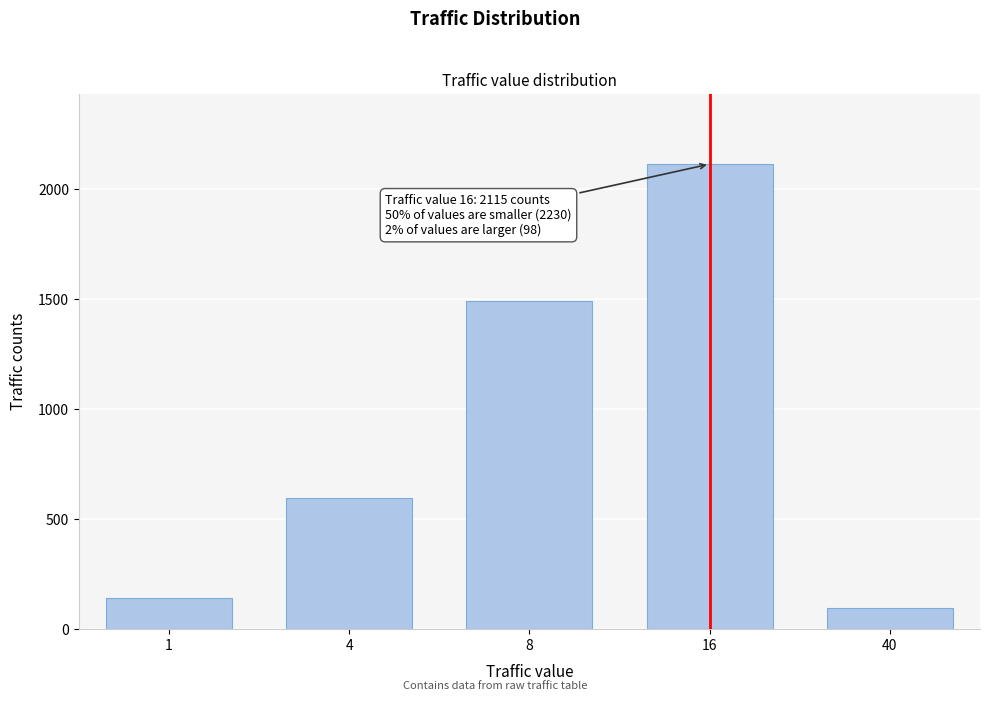

Reading left to right, list all the values displayed in this chart.

1=141	4=595	8=1494	16=2115	40=98